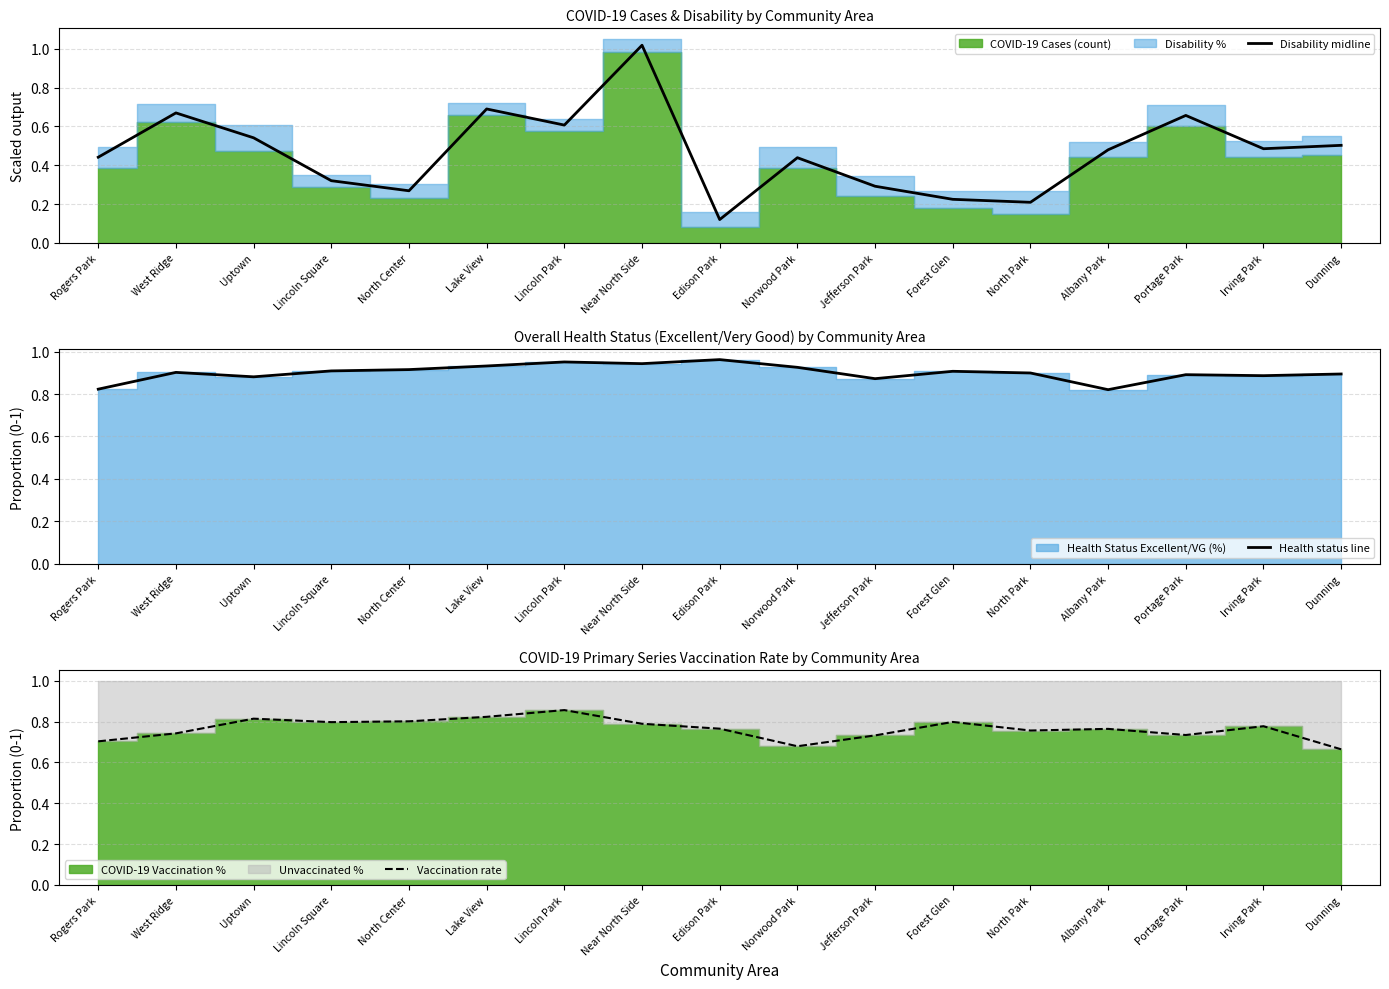

In Vaccination rate, how many points are lower than both neighbors (excluding endpoints)?

4